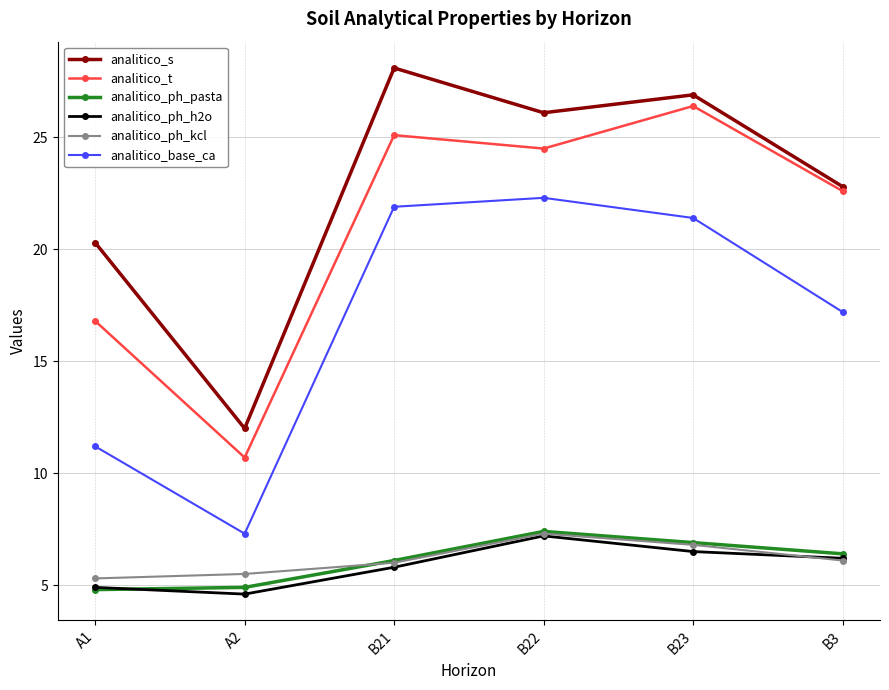

What is the difference between the highest and lowest values at B21?

22.3